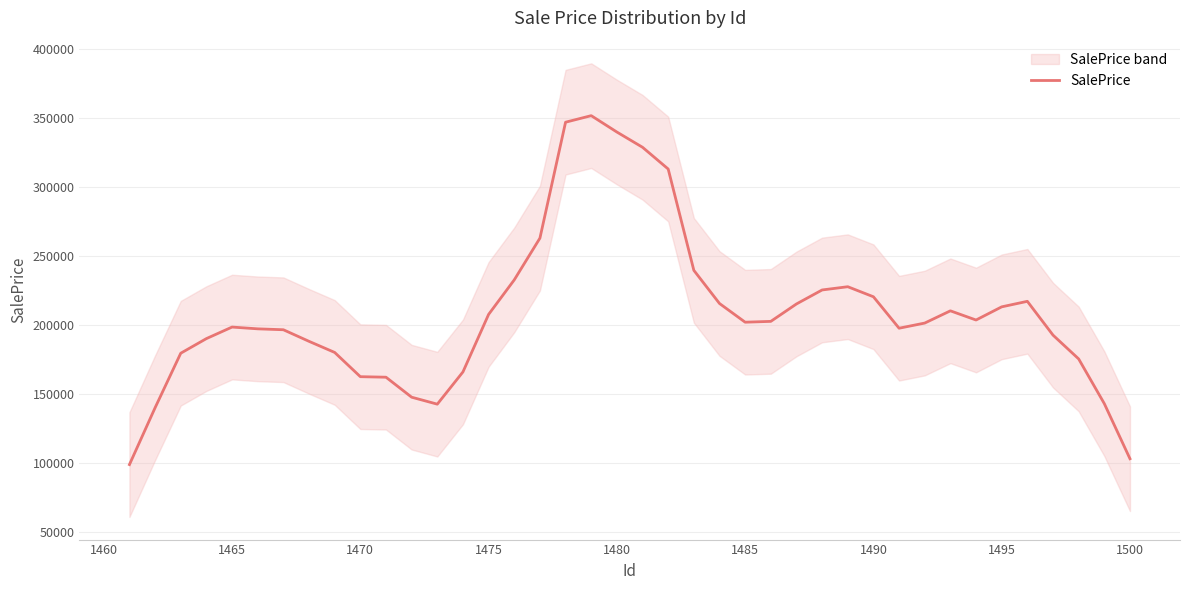

How many categories are shown in the chart?

40